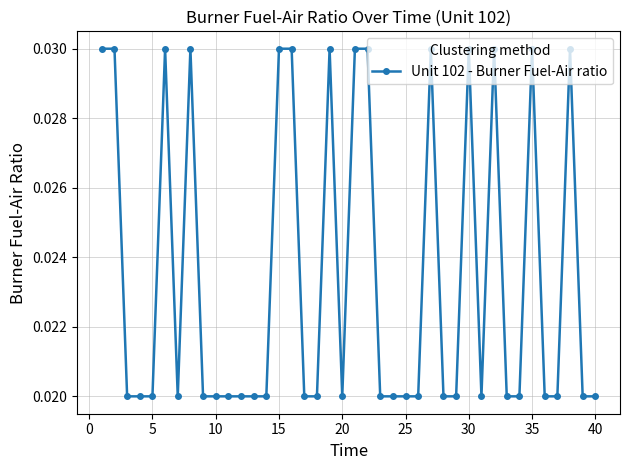

How many values are between 0 and 1?

40